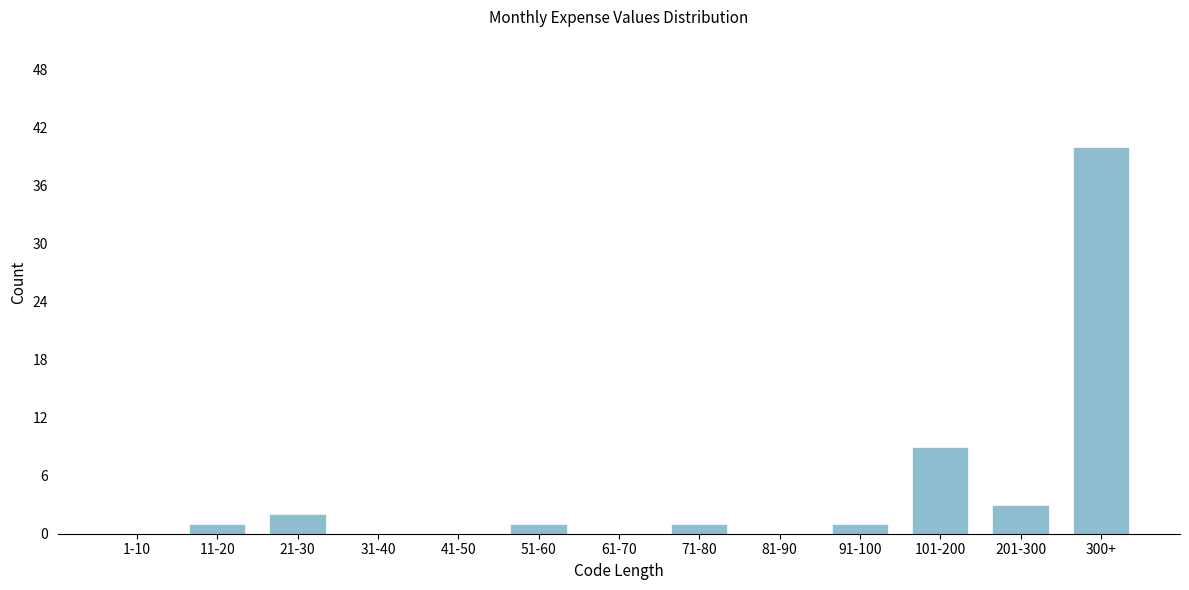

Reading left to right, what are all the values shown in this chart?

1-10=0	11-20=1	21-30=2	31-40=0	41-50=0	51-60=1	61-70=0	71-80=1	81-90=0	91-100=1	101-200=9	201-300=3	300+=40